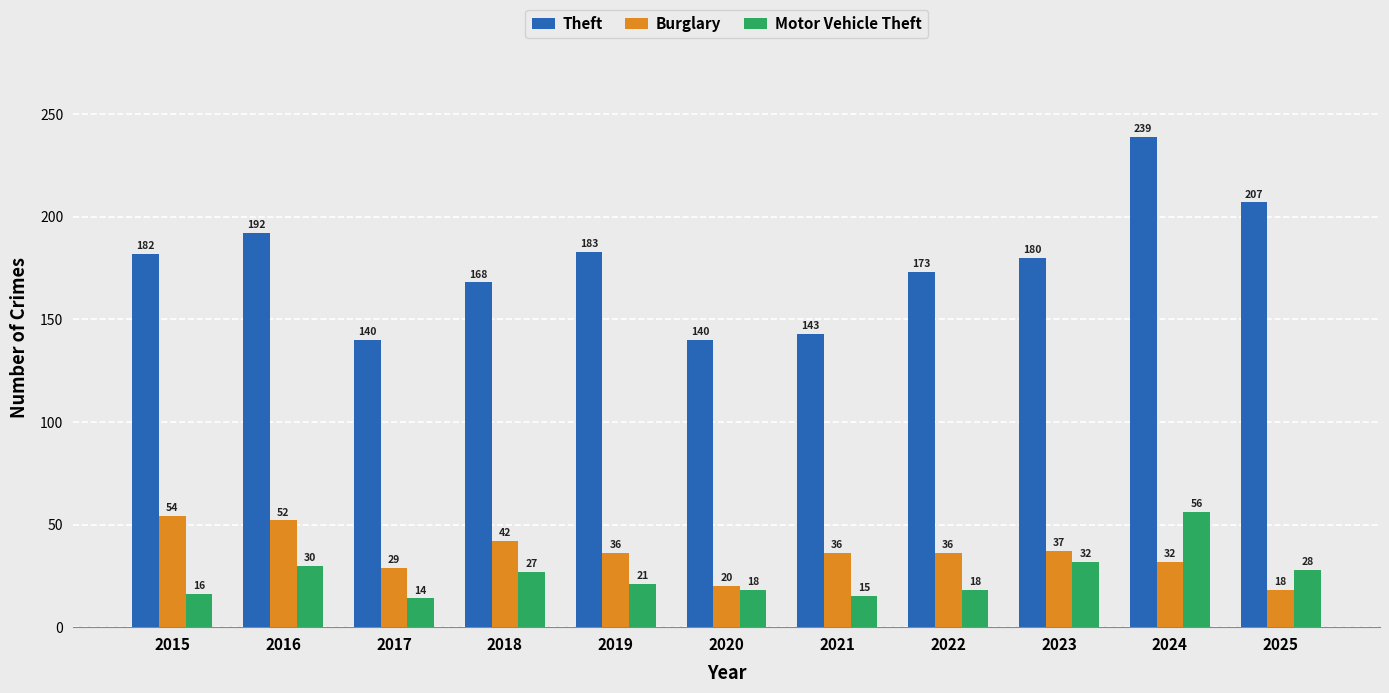

What is the sum of all Motor Vehicle Theft values?

275